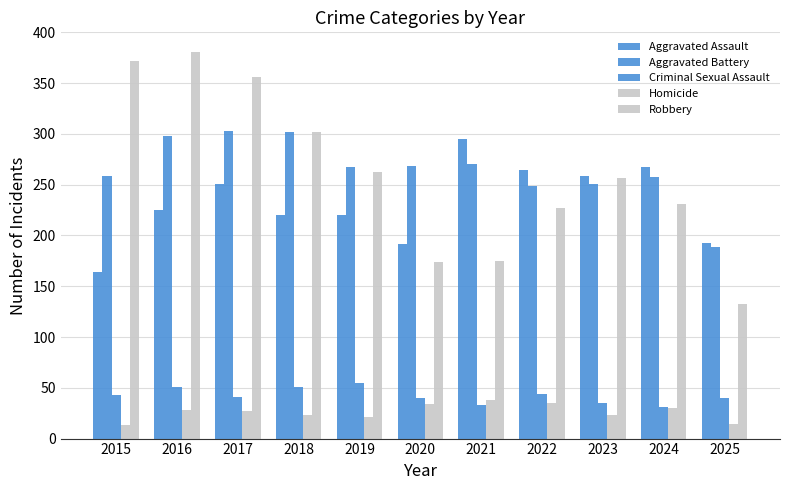

Does the chart contain any negative values?

No